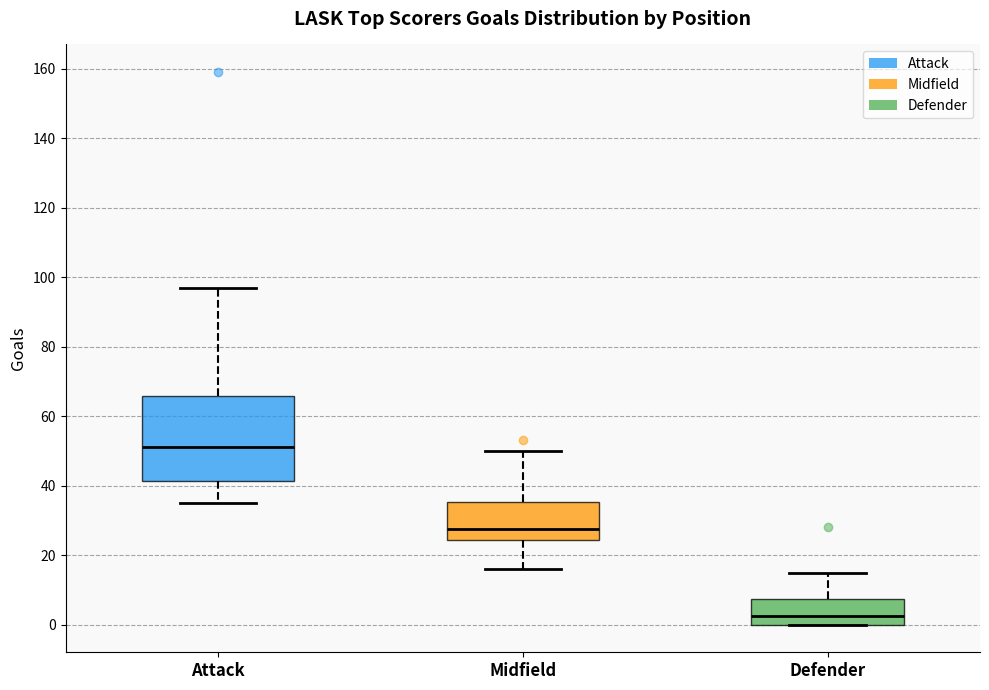

Reading left to right, read every box against the y-axis: the position of its median line, the range the box covers, and the ends of its whiskers. The values are not printed on the chart, so give them approximately, as read against the axis.

Attack: median 52, box 42 to 66, whiskers 36 to 98
Midfield: median 28, box 24 to 36, whiskers 16 to 50
Defender: median 2, box 0 to 8, whiskers 0 to 16